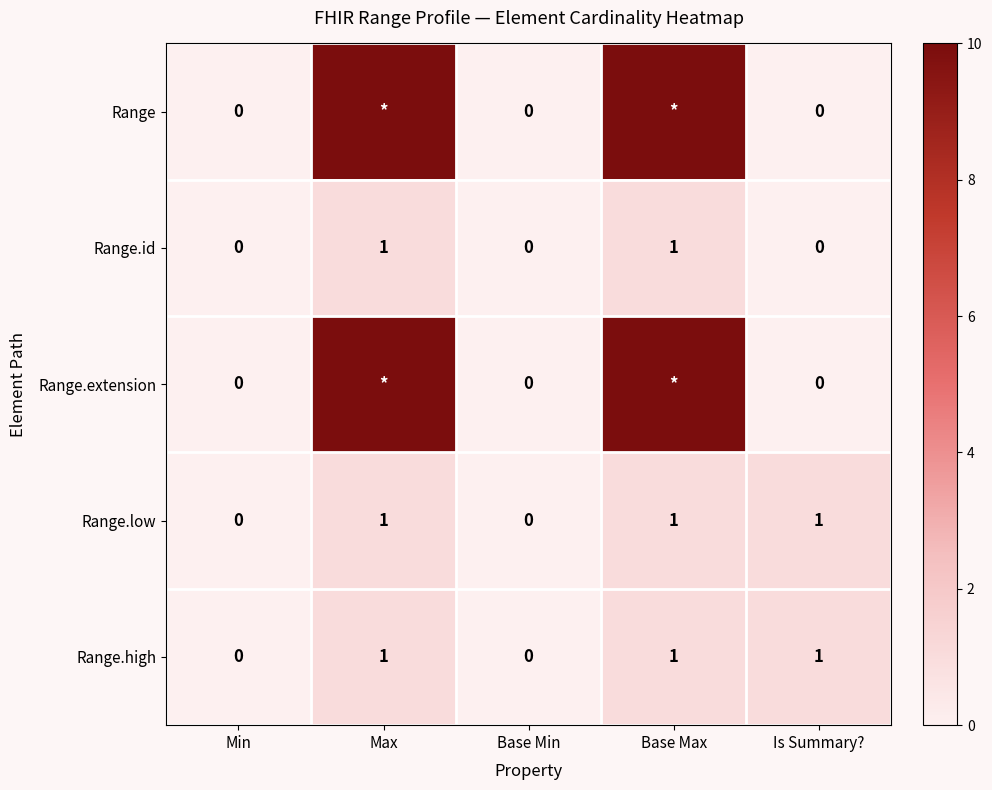

How many data points in Range.id are above 0?

2